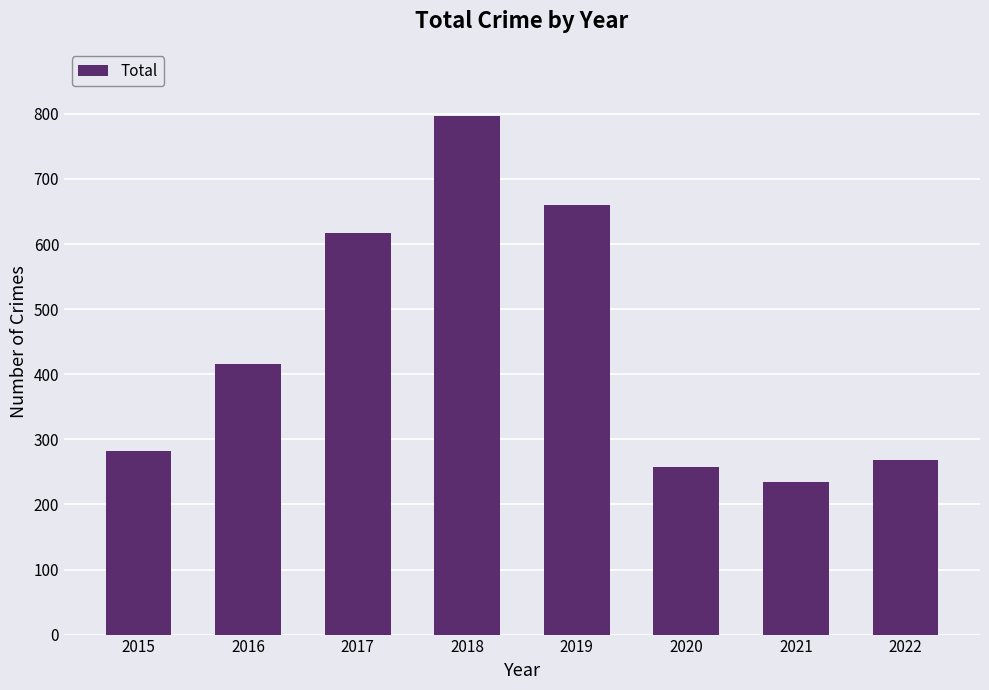

What is the greatest value displayed?

797